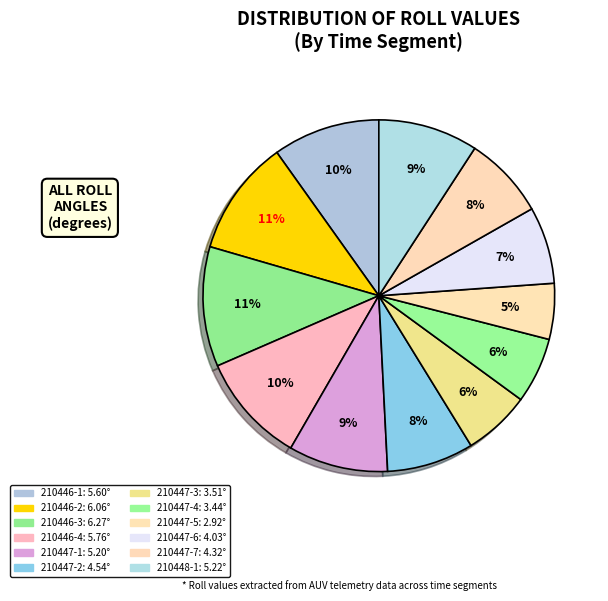

Is it true that 210447-4 is 6% of the pie?

True